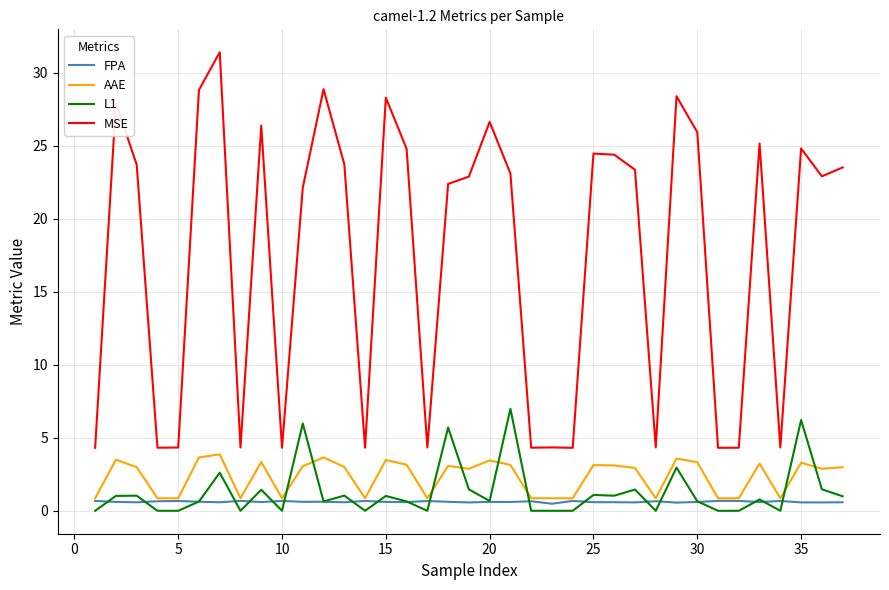

Which series has the largest total across all categories?

MSE